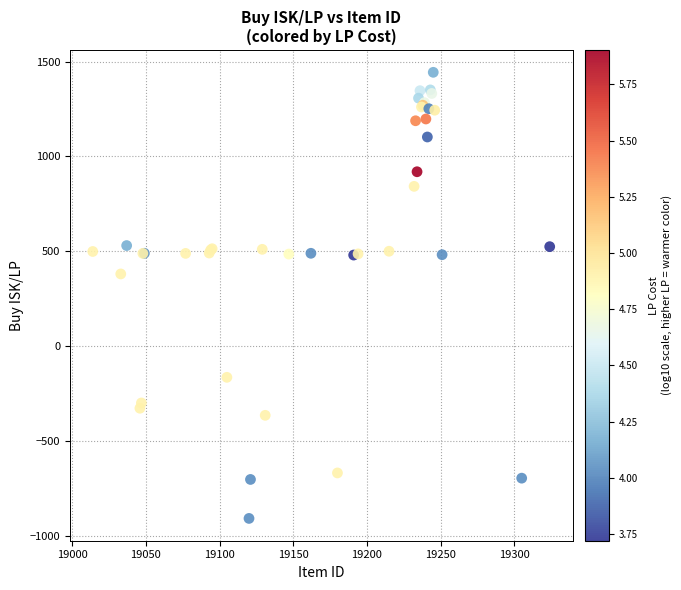

What Y value in the scatter plot is closest to 267?

380.8